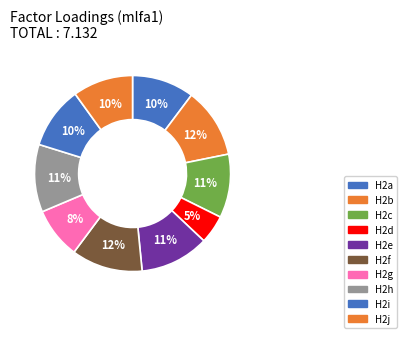

To the nearest percent, what is the difference between the largest and smallest slice percentages?

7%